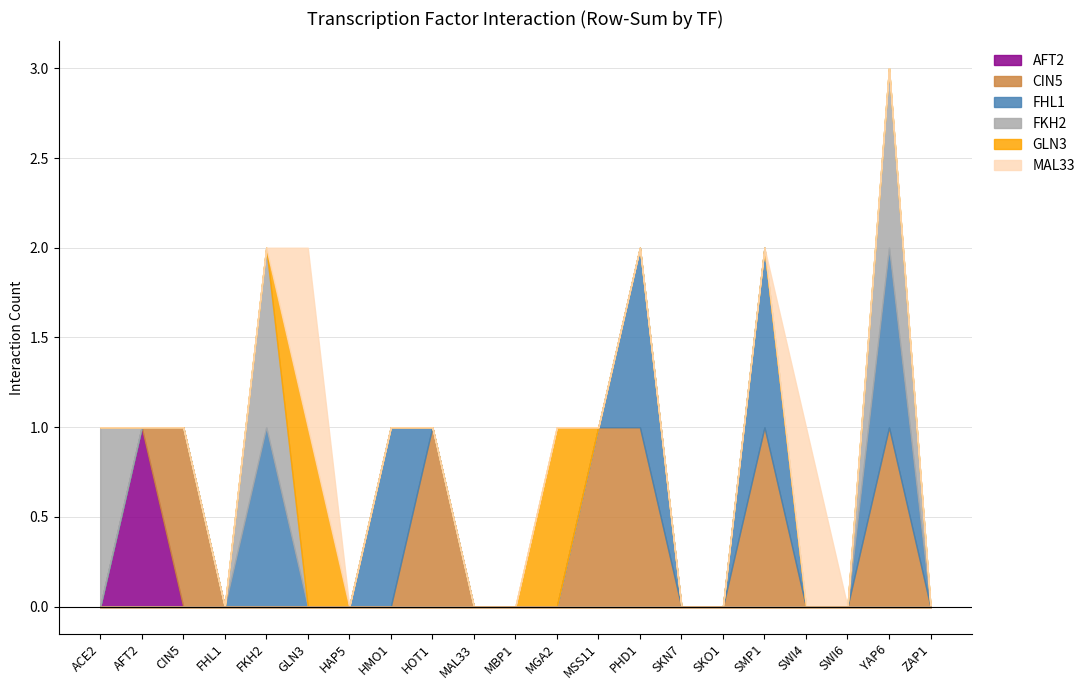

What is the difference between the MAL33 values at SKO1 and GLN3?

1